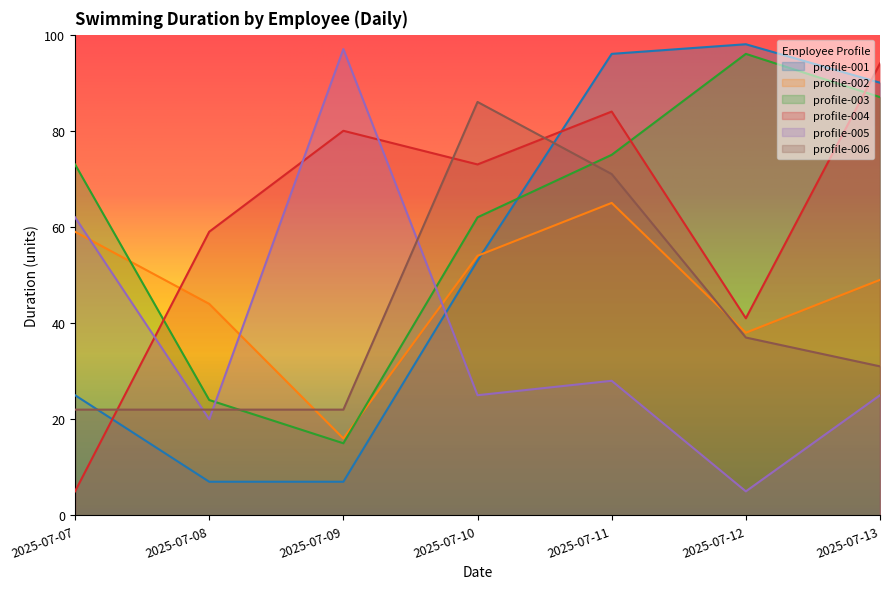

What is the difference between the maximum and minimum values in the profile-002 series?

49